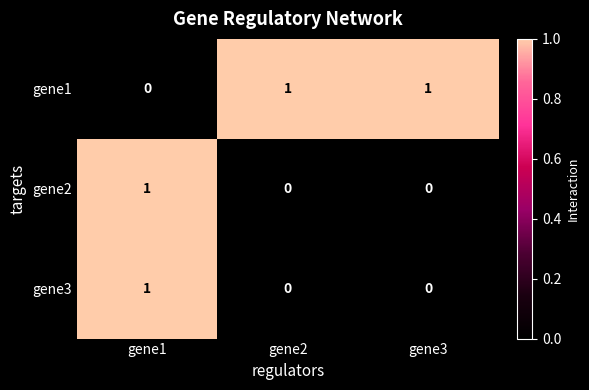

The value of gene2 at gene2 is 0. True or false?

True